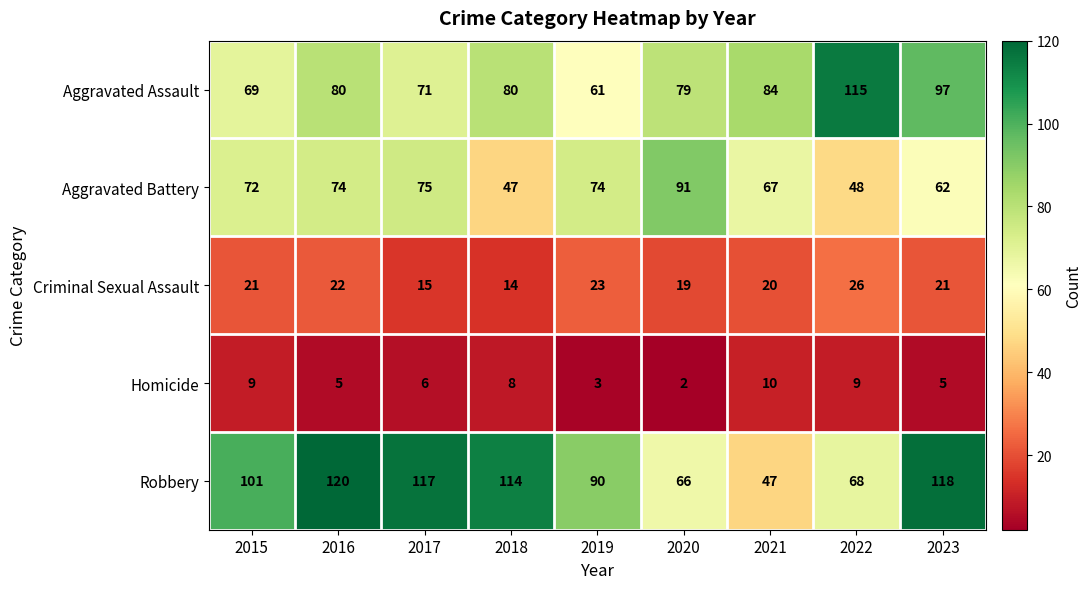

At which category is the sum across all series the highest?

2023